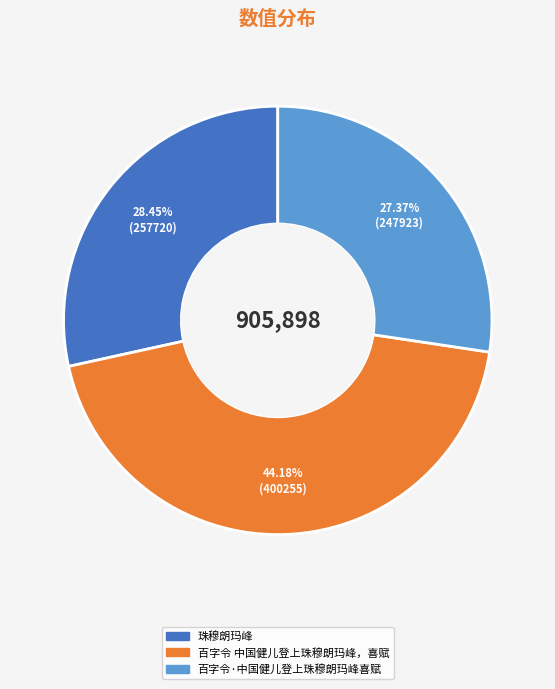

Rank the categories by value from highest to lowest.

百字令 中国健儿登上珠穆朗玛峰，喜赋, 珠穆朗玛峰, 百字令·中国健儿登上珠穆朗玛峰喜赋